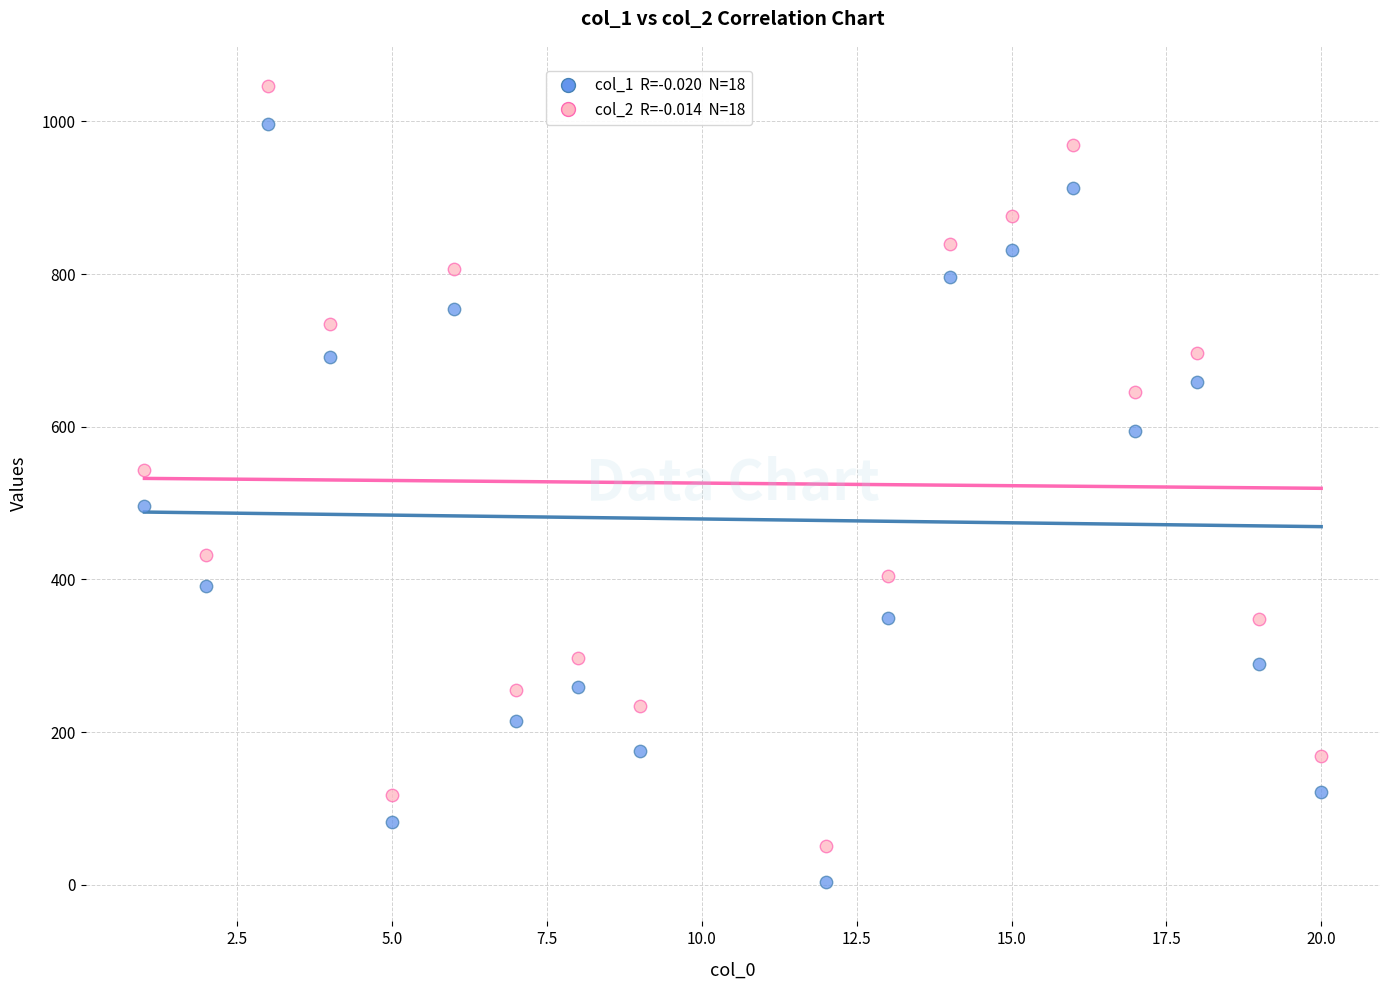

Across all data points, what is the range of Y values (max minus min)?

1043